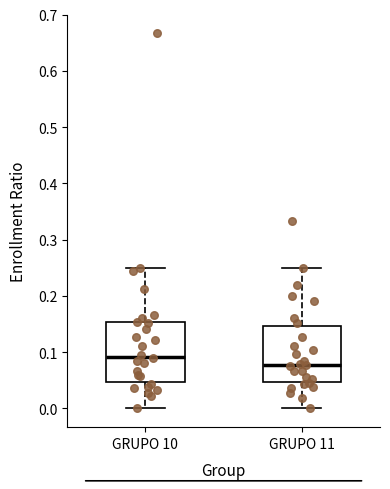

Which box has the highest median line?

GRUPO 10